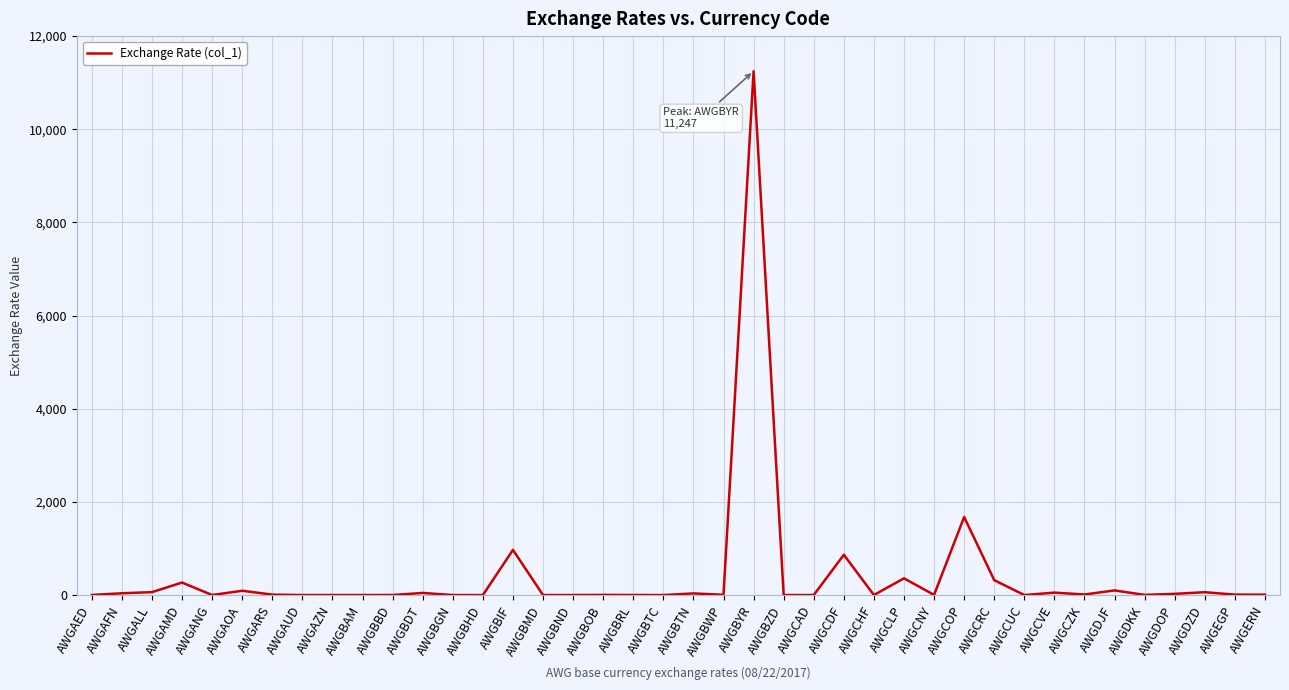

Which has a higher value, AWGBIF or AWGBDT?

AWGBIF